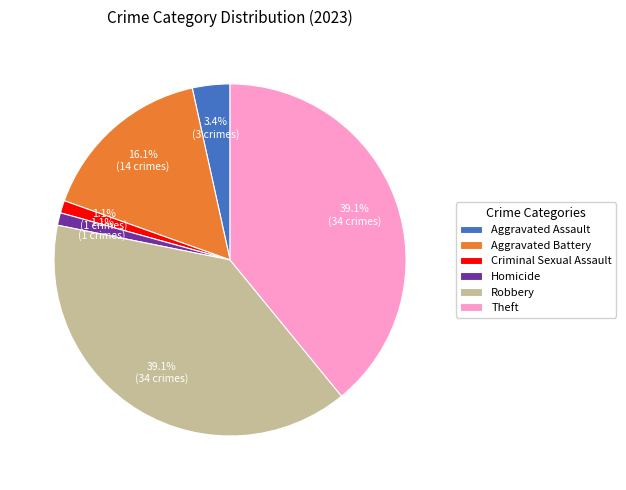

How many segments does this pie chart have?

6